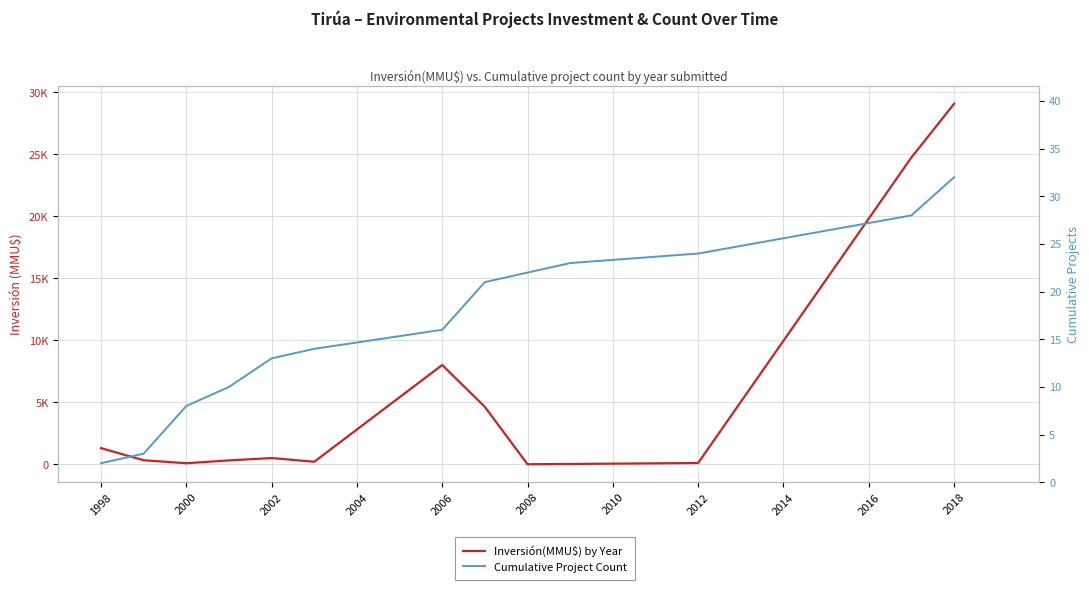

List the series in order of their peak value, highest first.

Inversión(MMU$) by Year, Cumulative Project Count